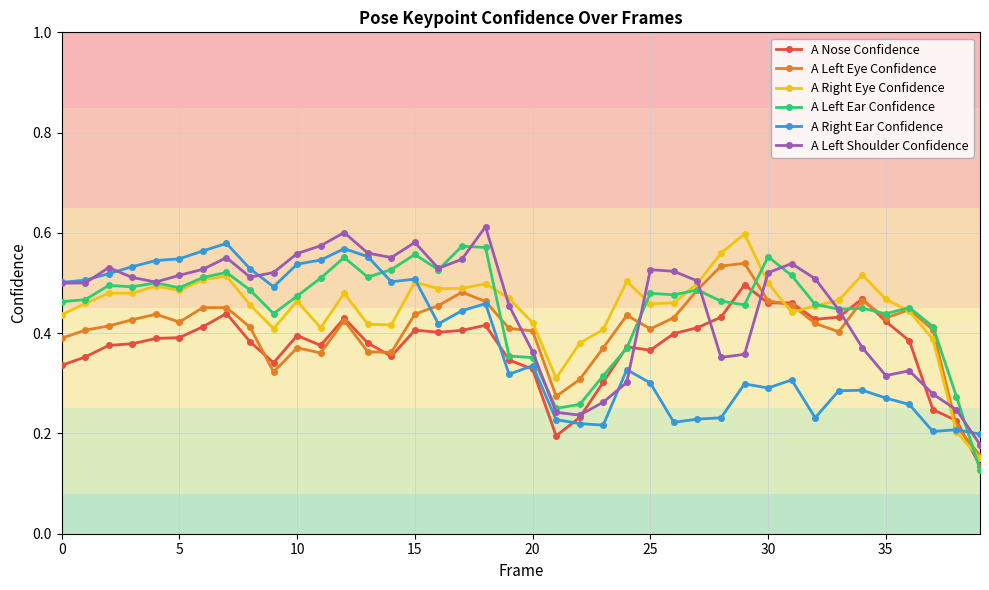

At how many categories does at least one series exceed 0?

40